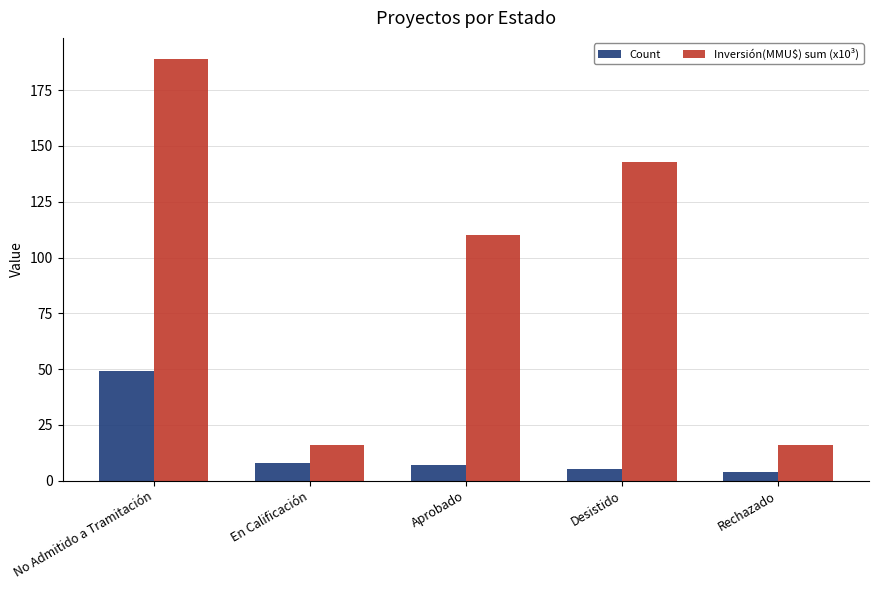

How many categories are shown in the chart?

5